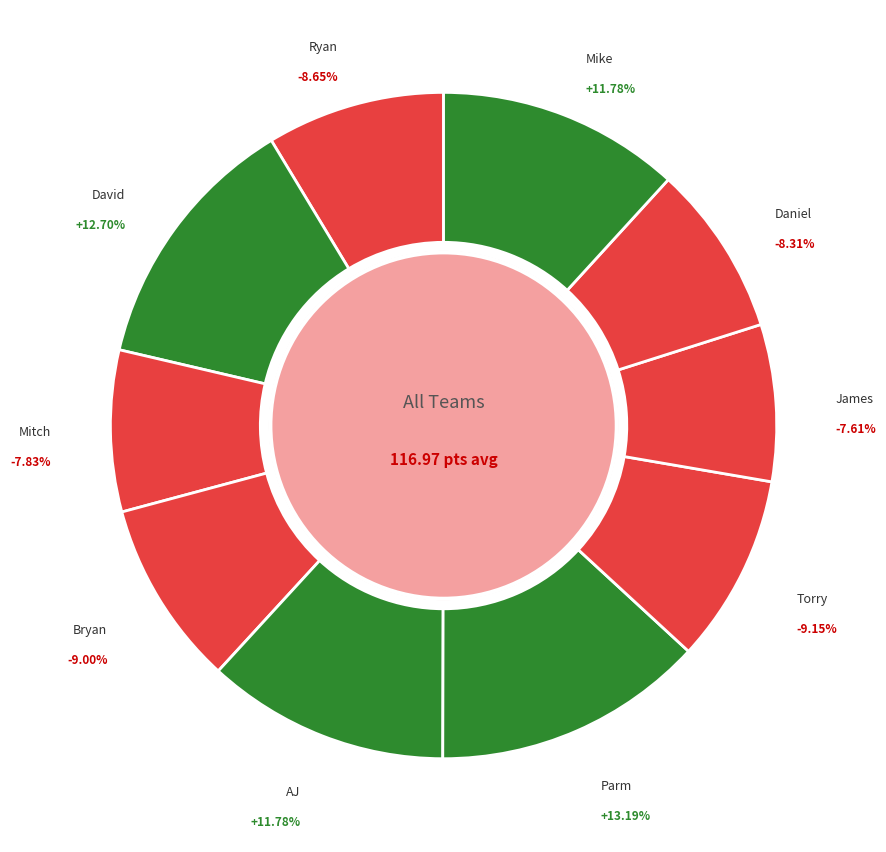

Do Ryan and David together represent more than half of the pie?

No